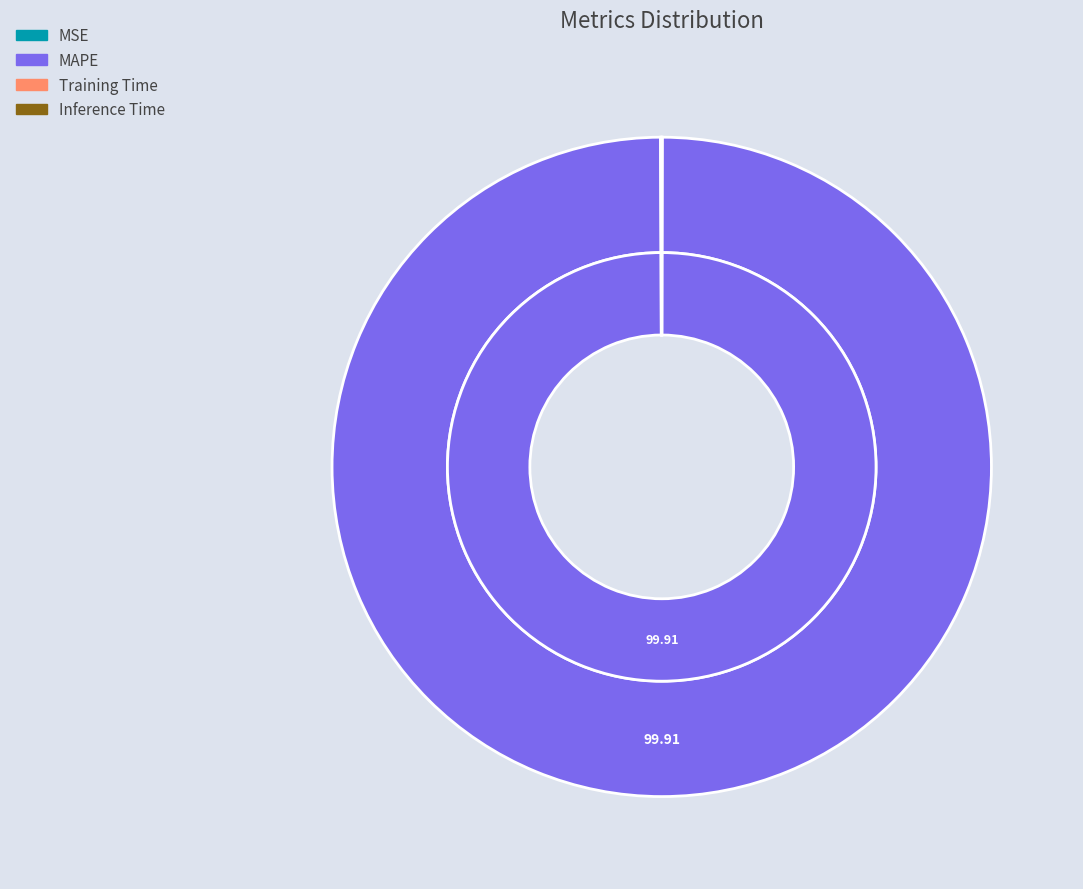

What portion of the pie excludes Training Time?

100.0%